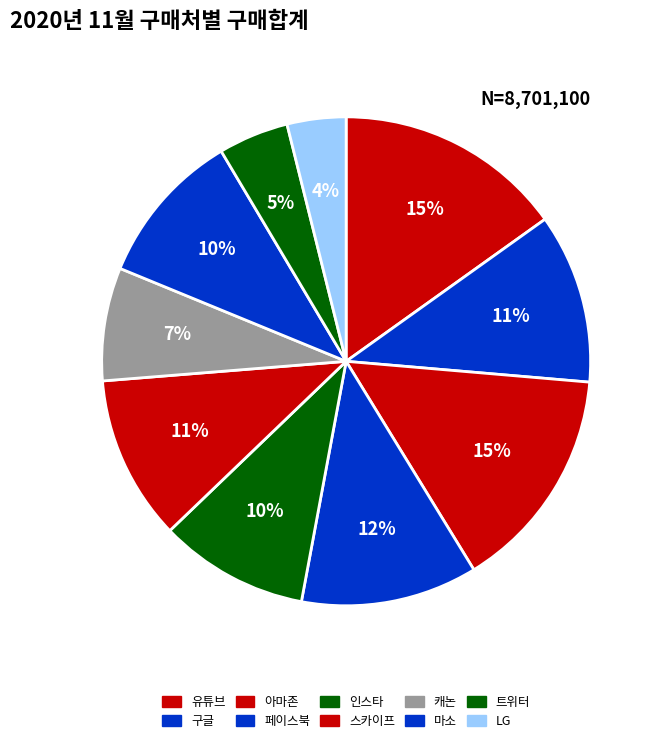

How many slices are in this pie chart?

10